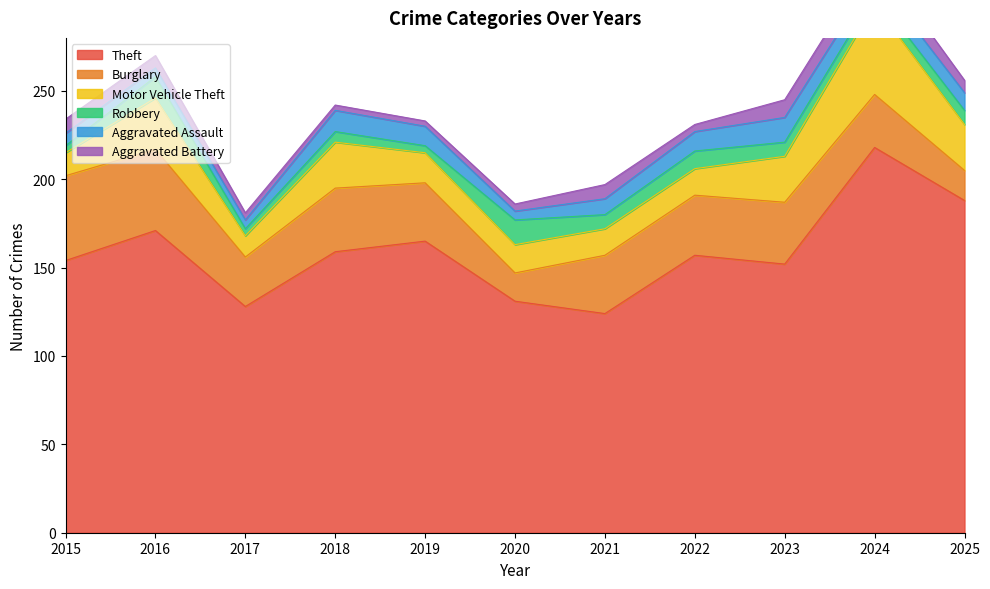

What is the value of the Theft point at the 8th from the left?

157